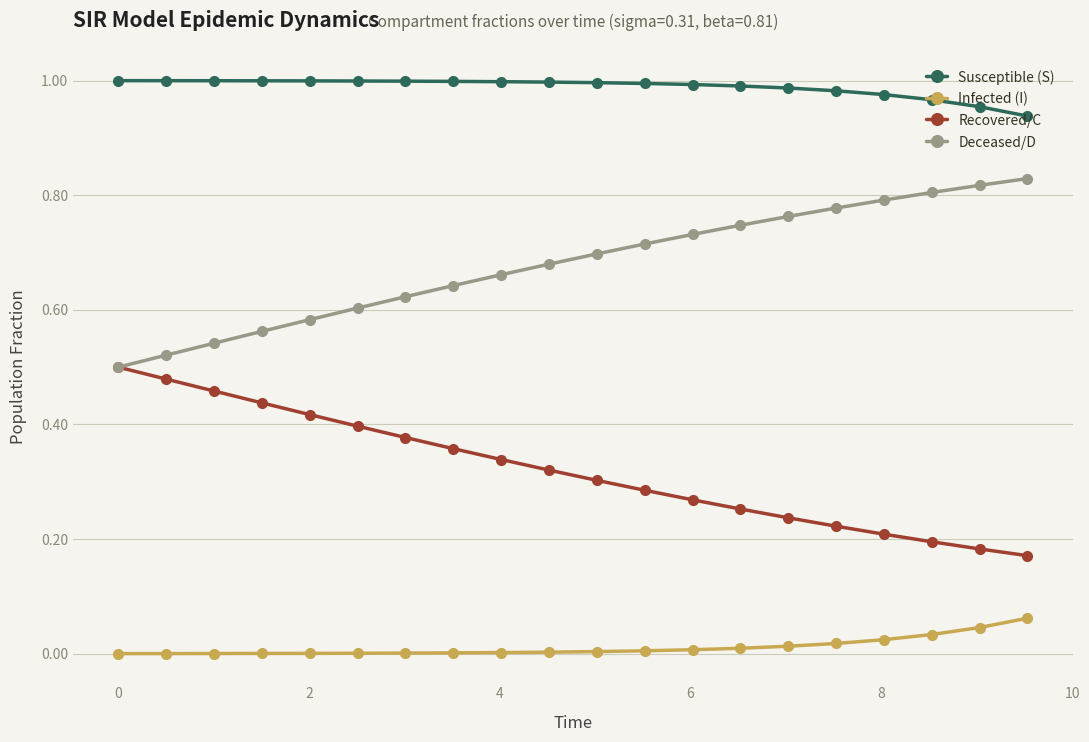

List the series in order of their overall mean, highest first.

Susceptible (S), Deceased/D, Recovered/C, Infected (I)